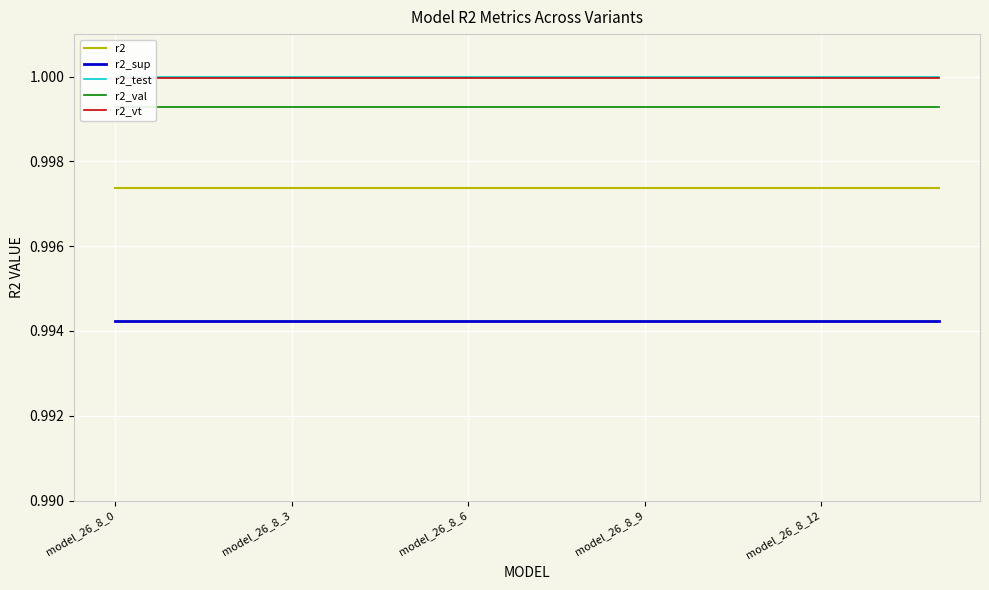

True or false: r2_vt and r2 cross at least once.

False